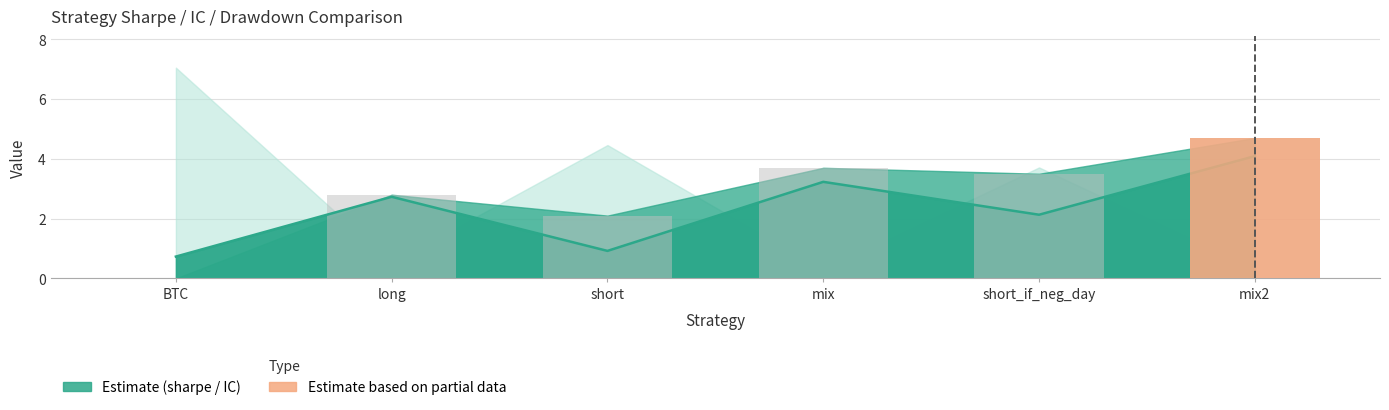

Rank the categories by value from highest to lowest.

mix2, mix, short_if_neg_day, long, short, BTC